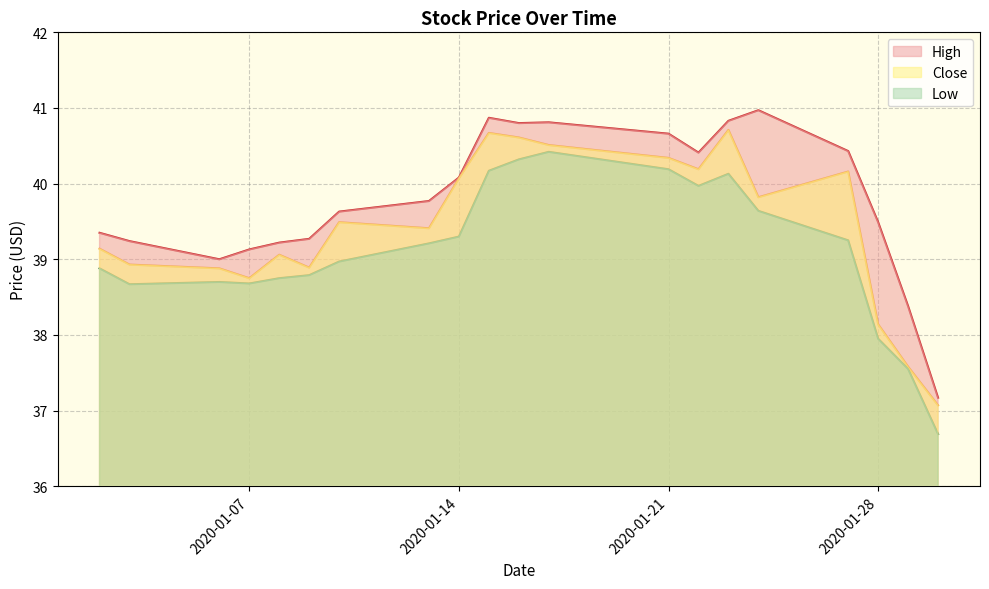

Rank the series by their average value, from lowest to highest.

Low, Close, High